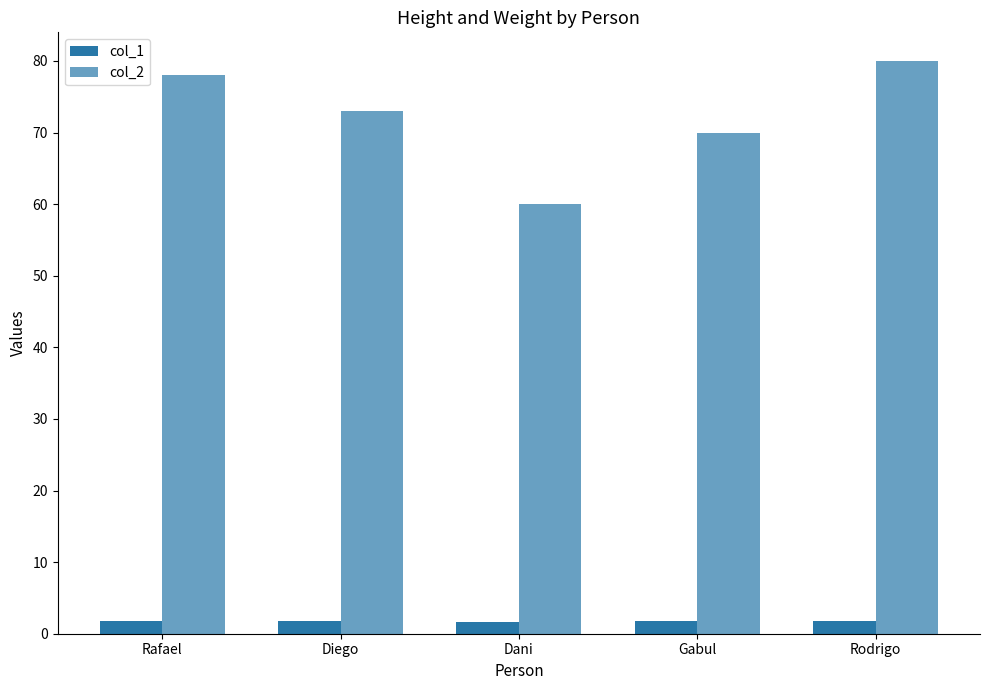

How many groups of bars are there?

5